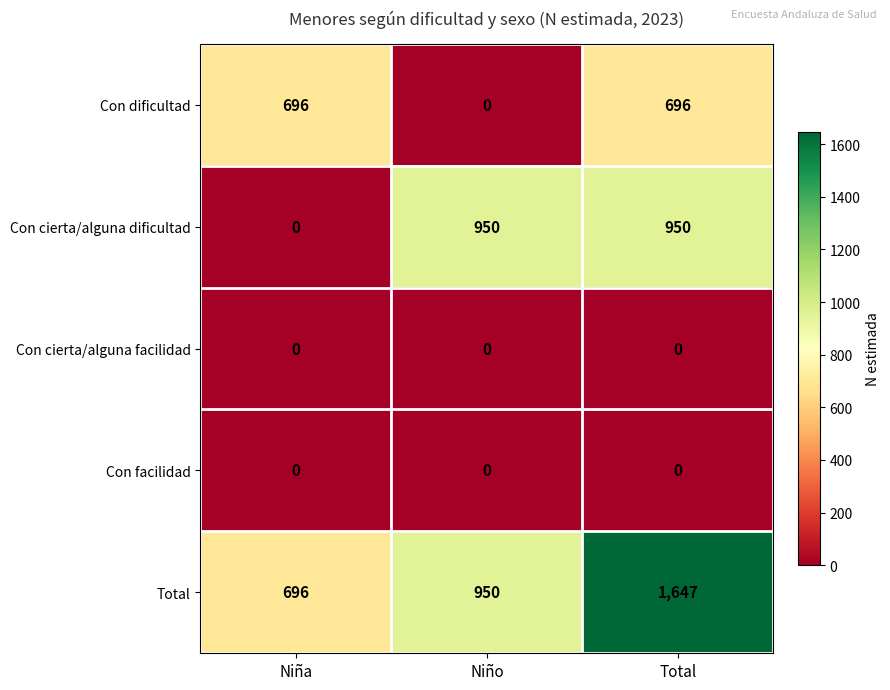

The Con facilidad series shows 0 at Total. True or false?

True